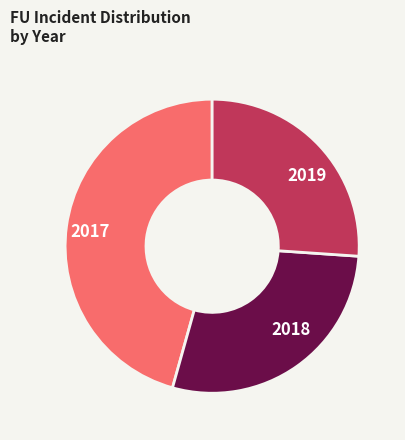

Which has a higher value, 2017 or 2019?

2017